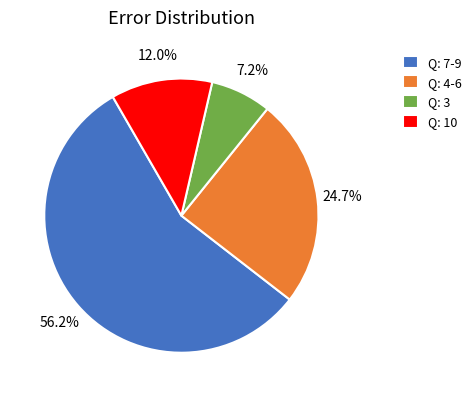

Approximately how many times larger is the value at Q: 4-6 compared to Q: 10?

2.1